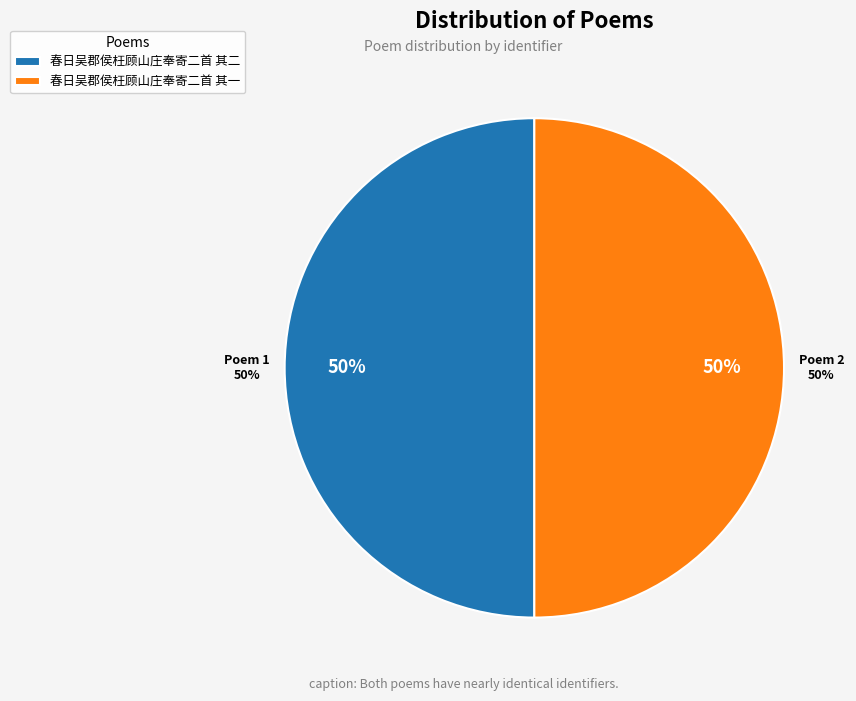

Approximately how many times larger is the value at 春日吴郡侯枉顾山庄奉寄二首 其一 compared to 春日吴郡侯枉顾山庄奉寄二首 其二?

1.0